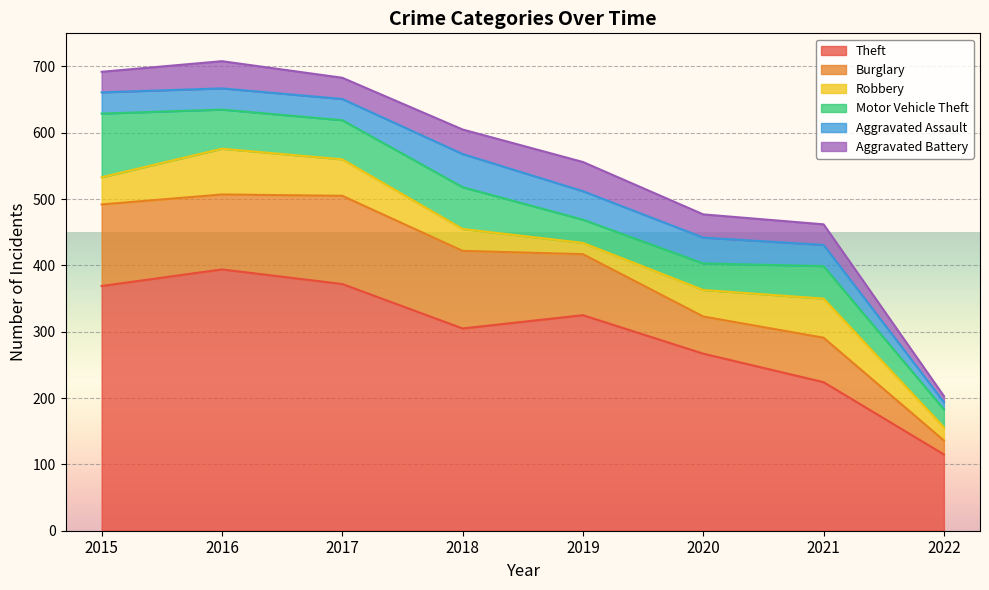

Reading right to left, list all the values displayed in this chart.

Theft: 2022=115	2021=224	2020=267	2019=325	2018=305	2017=372	2016=394	2015=369
Burglary: 2022=21	2021=67	2020=56	2019=92	2018=117	2017=133	2016=113	2015=123
Robbery: 2022=20	2021=59	2020=40	2019=17	2018=33	2017=55	2016=69	2015=41
Motor Vehicle Theft: 2022=27	2021=49	2020=40	2019=35	2018=63	2017=59	2016=59	2015=96
Aggravated Assault: 2022=11	2021=32	2020=39	2019=43	2018=50	2017=32	2016=32	2015=32
Aggravated Battery: 2022=9	2021=31	2020=35	2019=44	2018=37	2017=32	2016=41	2015=31